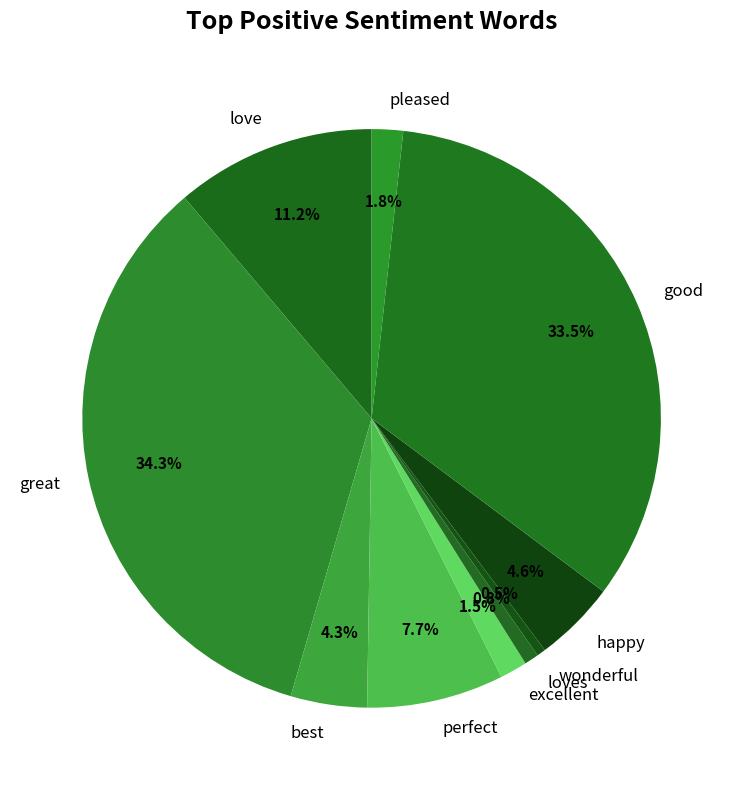

What is the ratio of the value at great to the value at good?

1.0